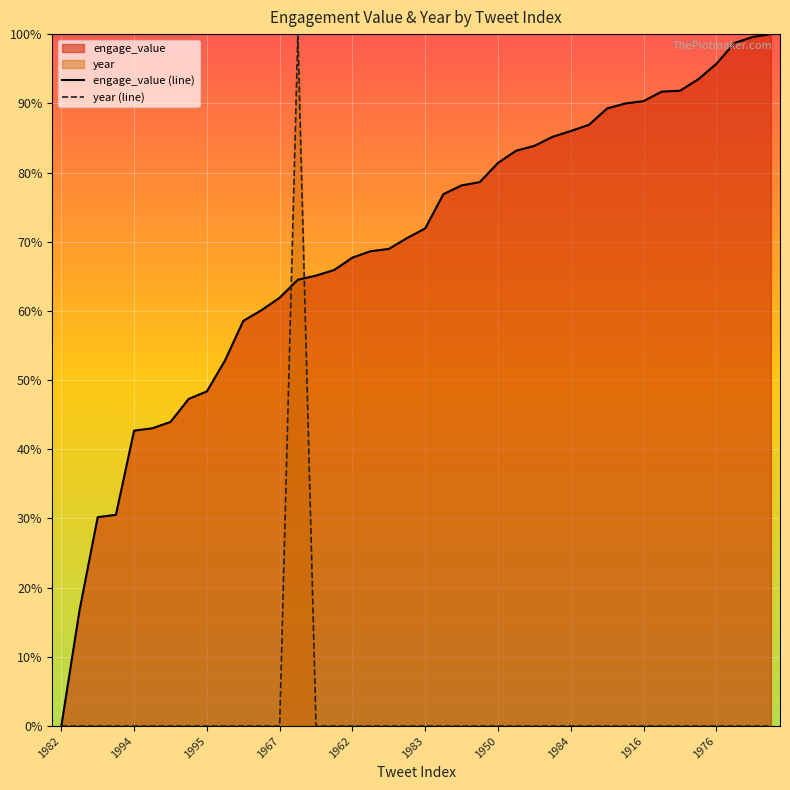

Which series has the largest range (max minus min)?

engage_value (line)